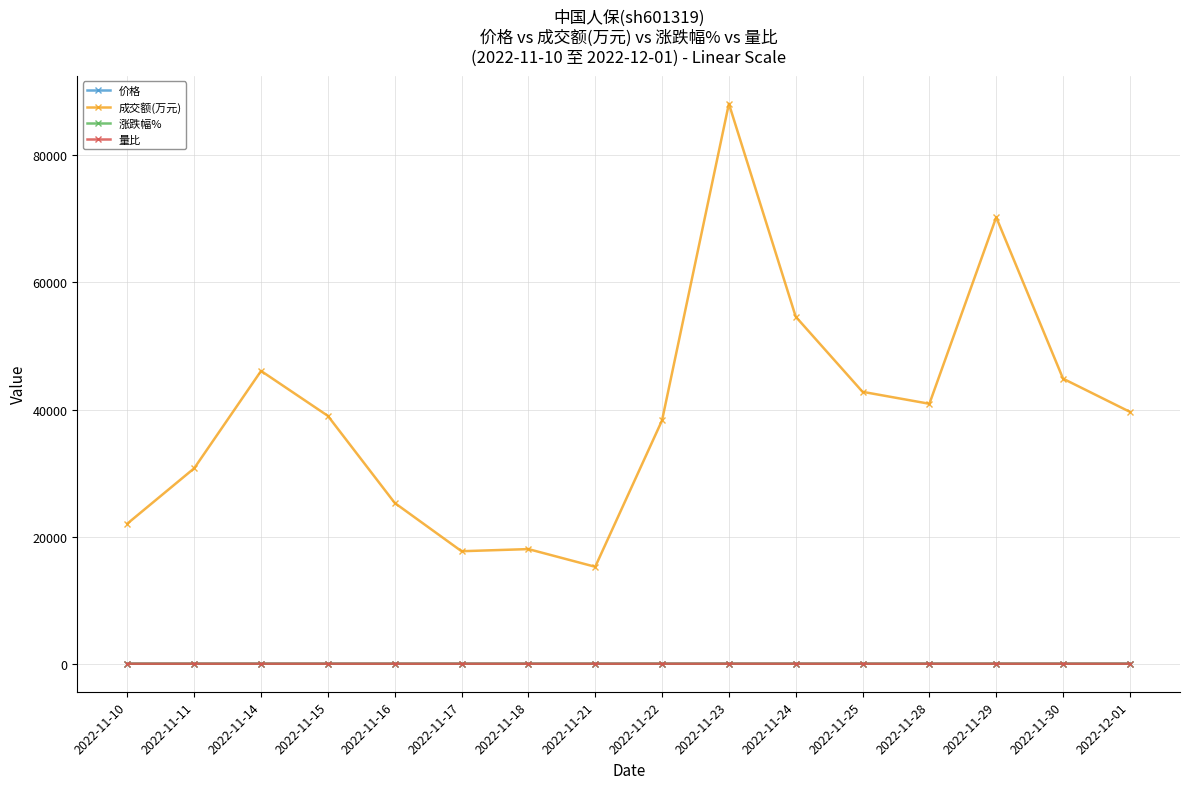

True or false: 涨跌幅% has more than 1 interior local peaks.

True